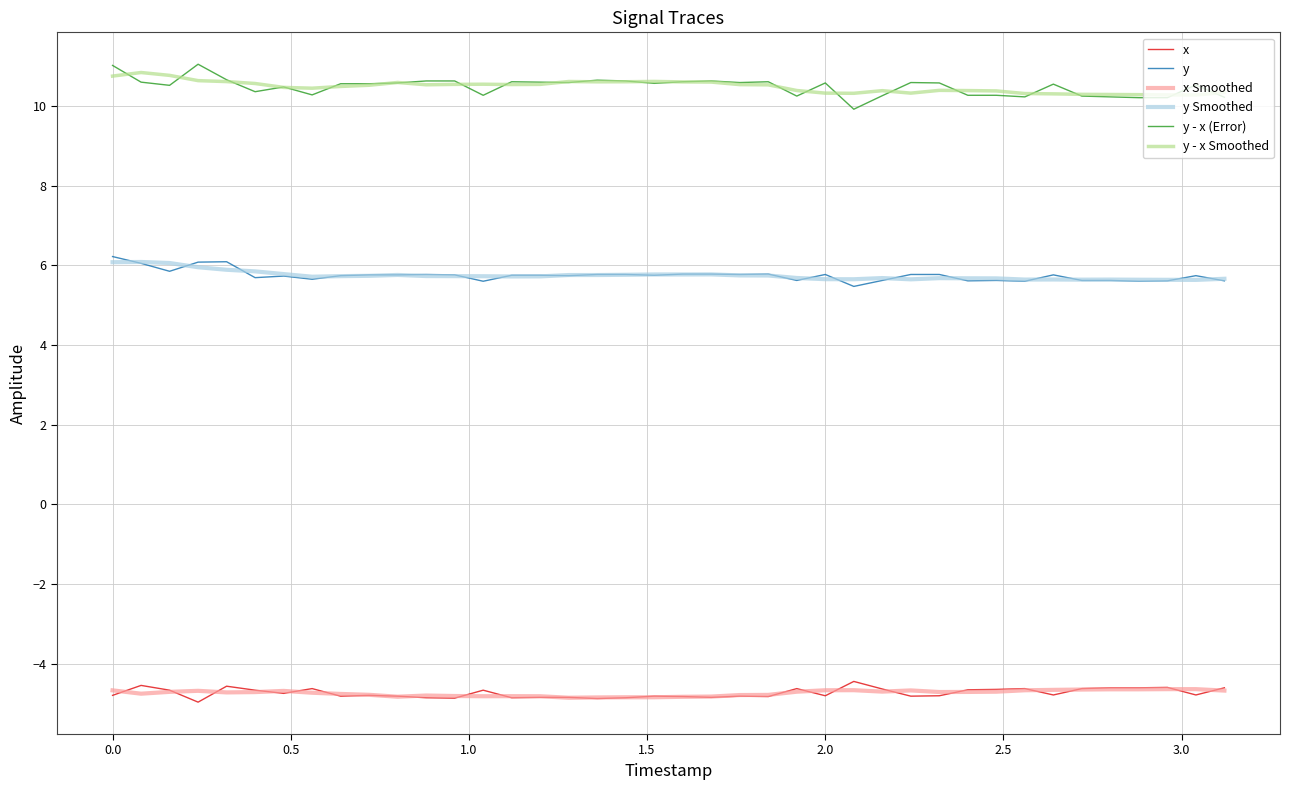

What is the maximum value shown in the chart?

11.1